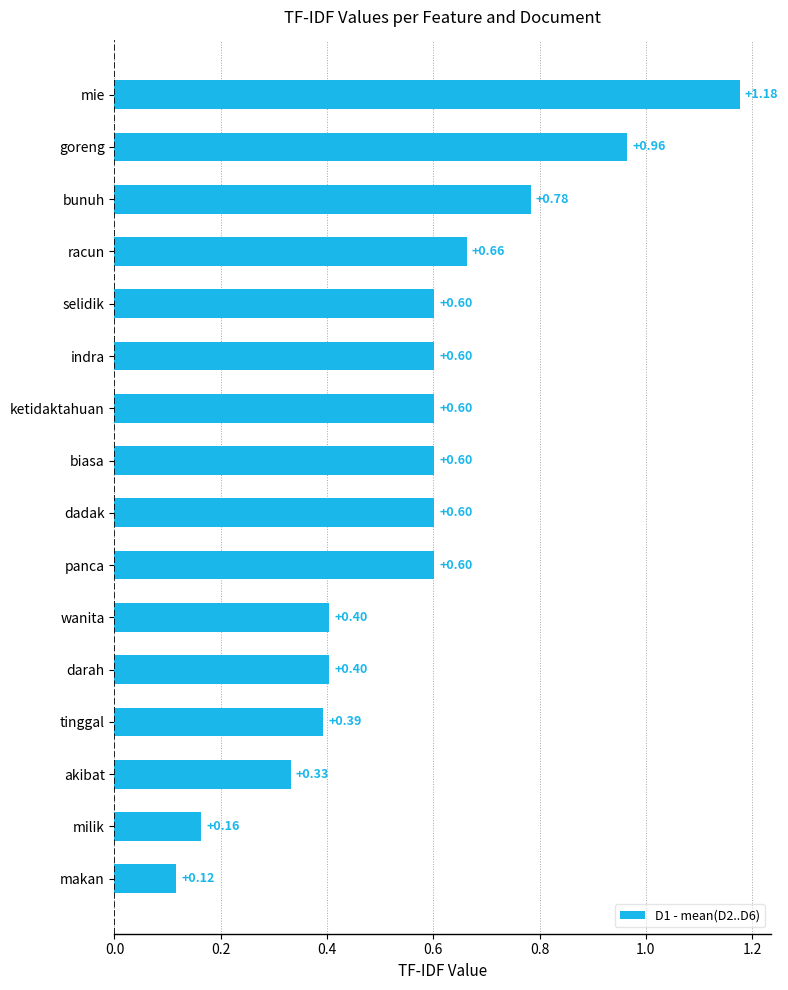

At which category does the chart reach its minimum across all series?

makan